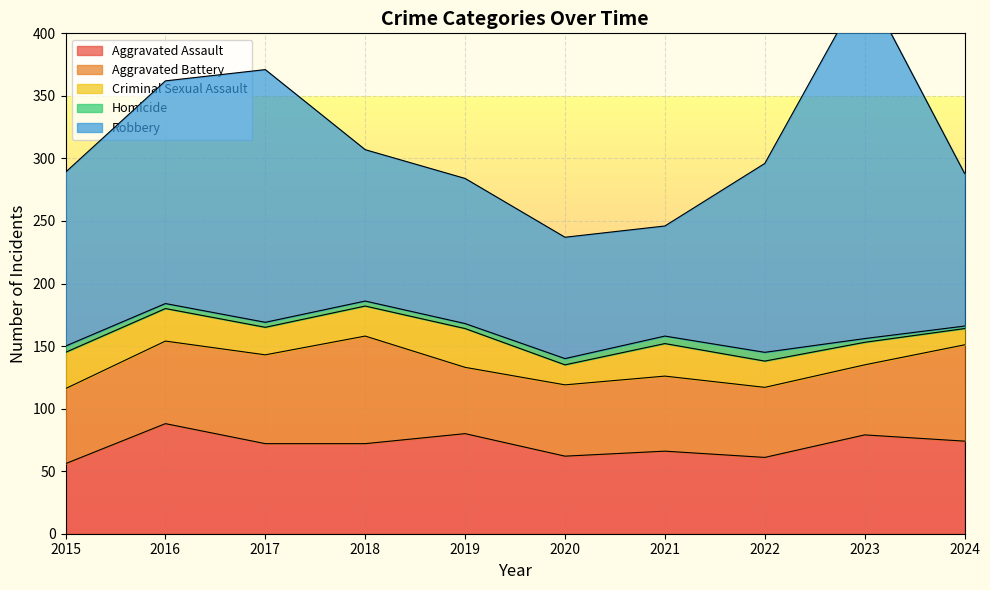

At how many categories does at least one series exceed 103?

8